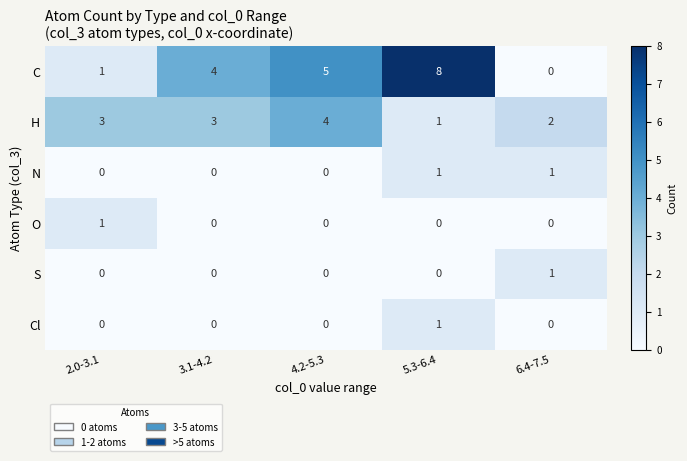

Which series has the widest spread of values?

C